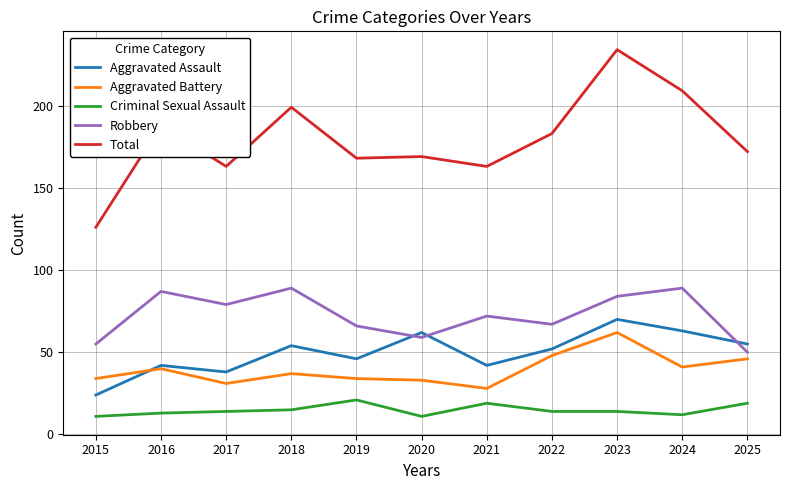

In Aggravated Assault, how many points are lower than both neighbors (excluding endpoints)?

3